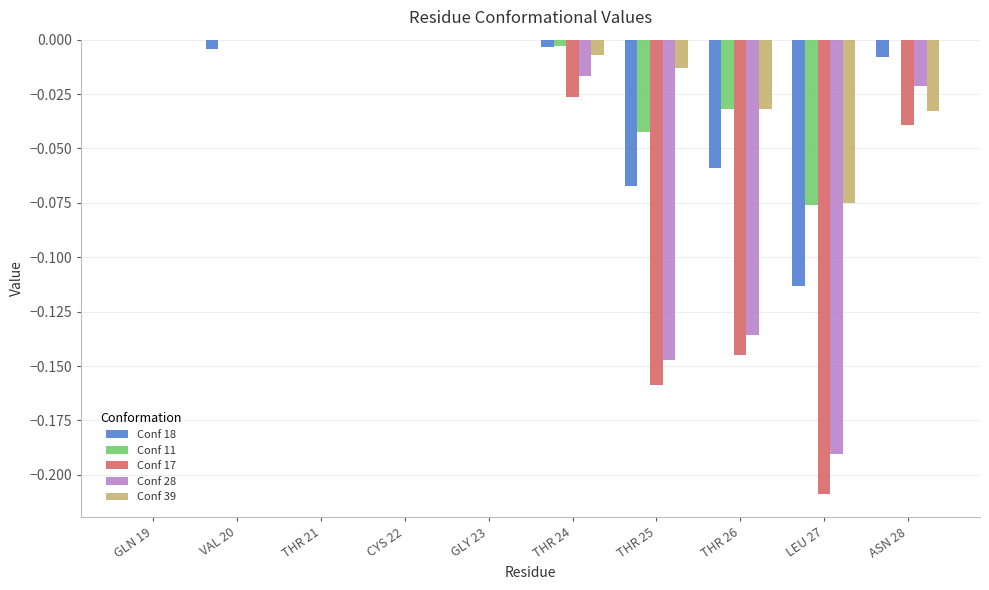

Is it true that Conf 28 equals -0.0 at ASN 28?

True